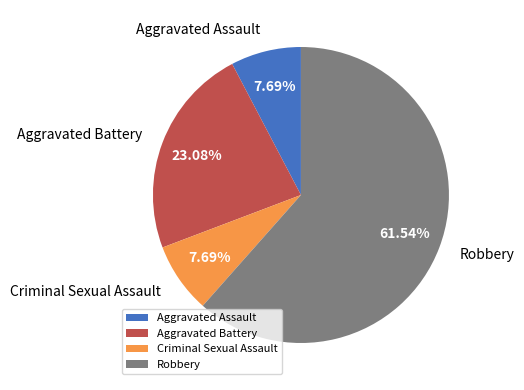

What percentage is the Robbery slice, to the nearest percent?

62%